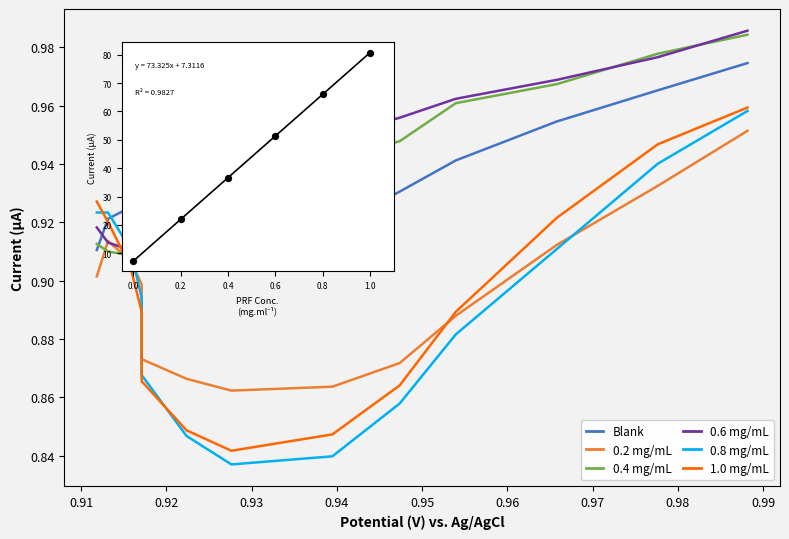

What are all the series names shown in the legend?

Blank, 0.2 mg/mL, 0.4 mg/mL, 0.6 mg/mL, 0.8 mg/mL, 1.0 mg/mL